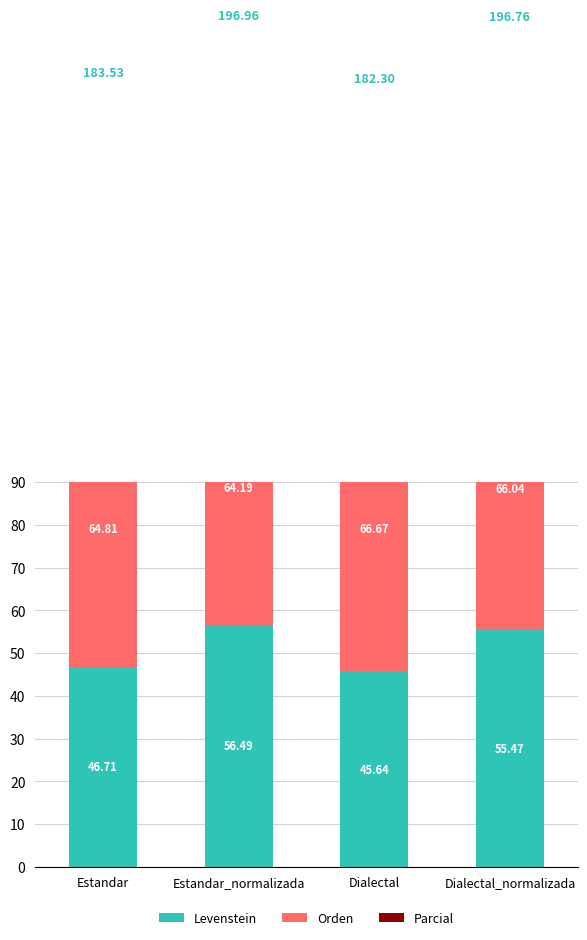

What is the label of the 2nd bar from the left?

Estandar_normalizada